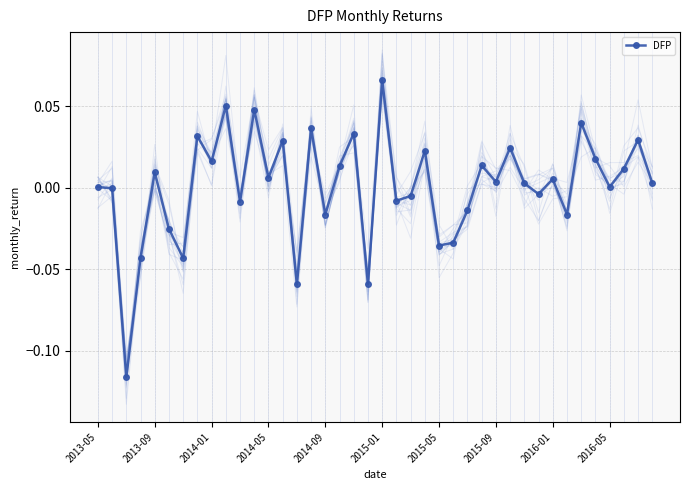

True or false: DFP has more than 2 points higher than both neighbors.

True